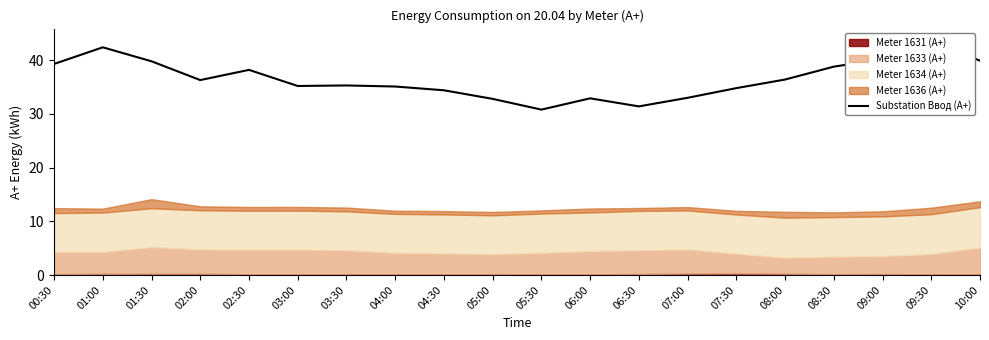

List the labels in order of value, smallest first.

05:30, 06:30, 05:00, 06:00, 07:00, 04:30, 07:30, 04:00, 03:00, 03:30, 02:00, 08:00, 02:30, 08:30, 00:30, 01:30, 10:00, 09:00, 01:00, 09:30